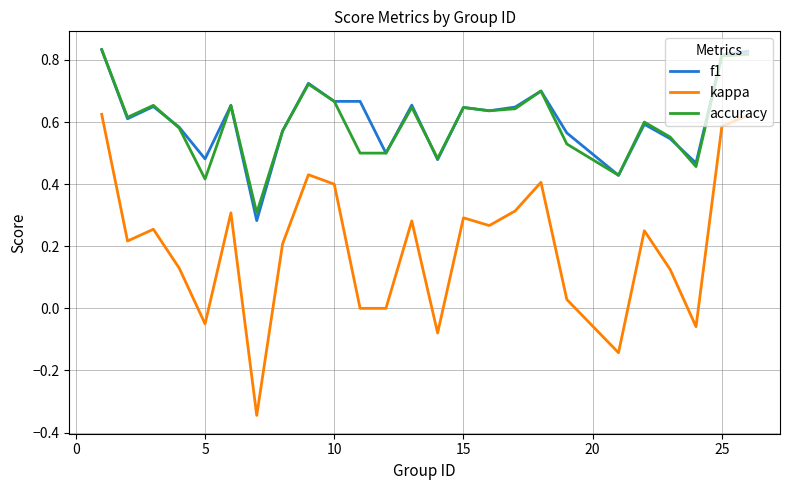

Count the accuracy values in the range 0 to 1.

25